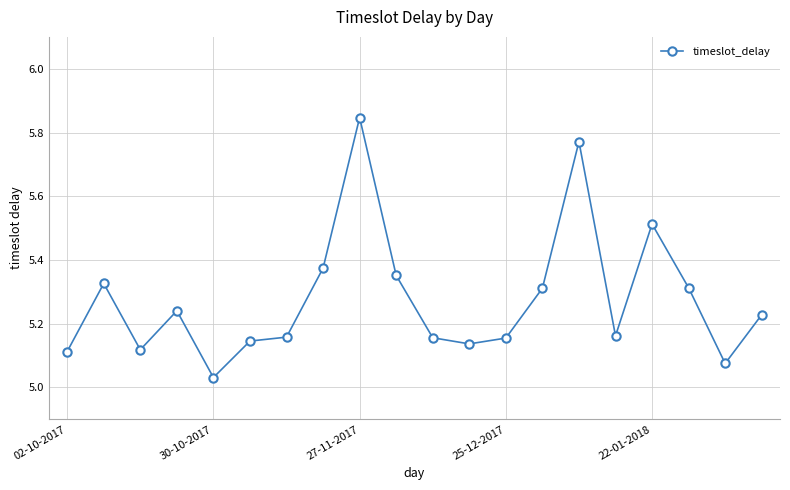

What is the sum of all values?

105.5